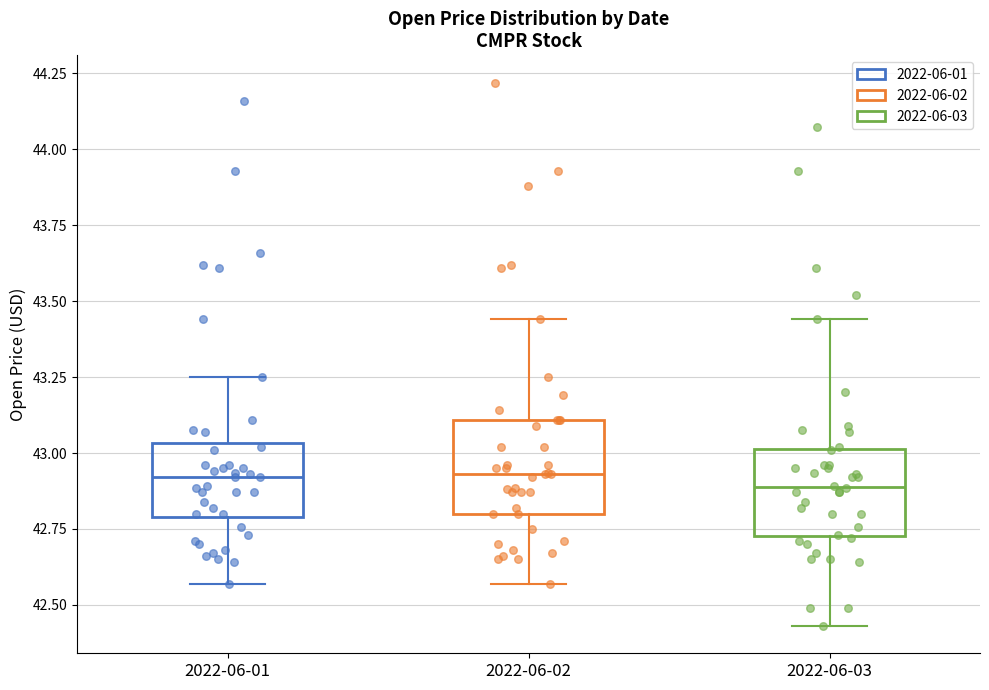

Where does the upper whisker of the box for 2022-06-01 end on the y-axis? The values are not printed on the chart, so give them approximately, as read against the axis.

43.25